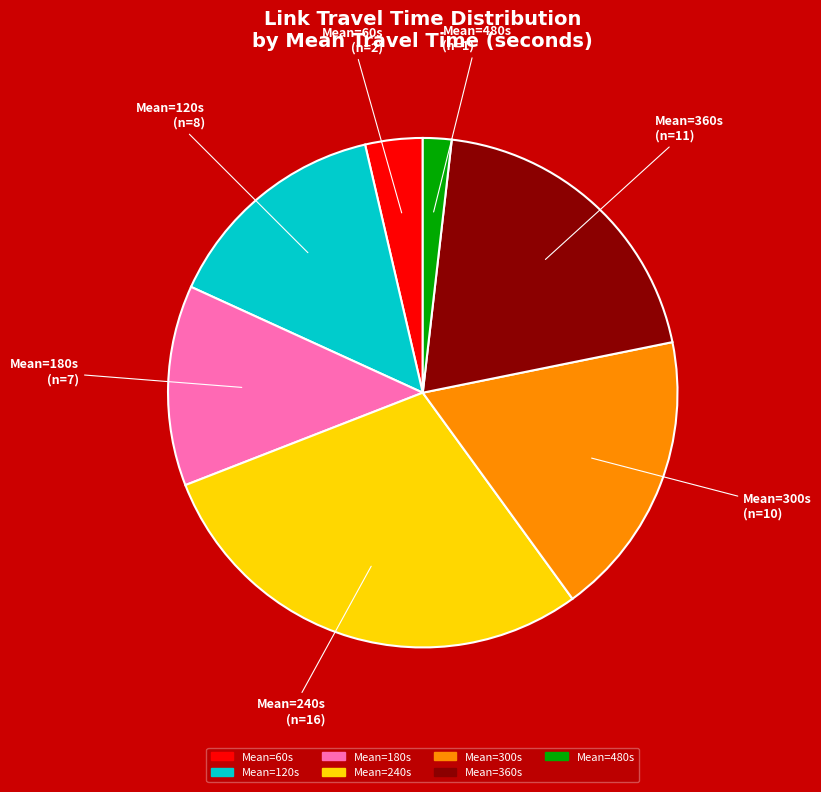

Does any single category account for the majority?

No